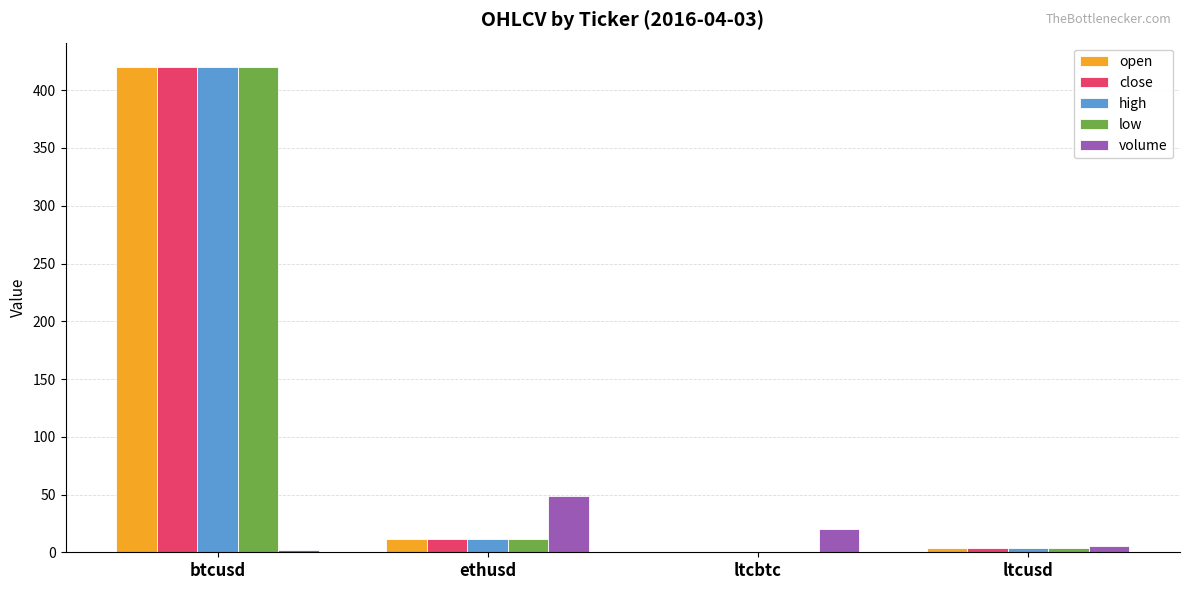

Which series has the largest range (max minus min)?

open